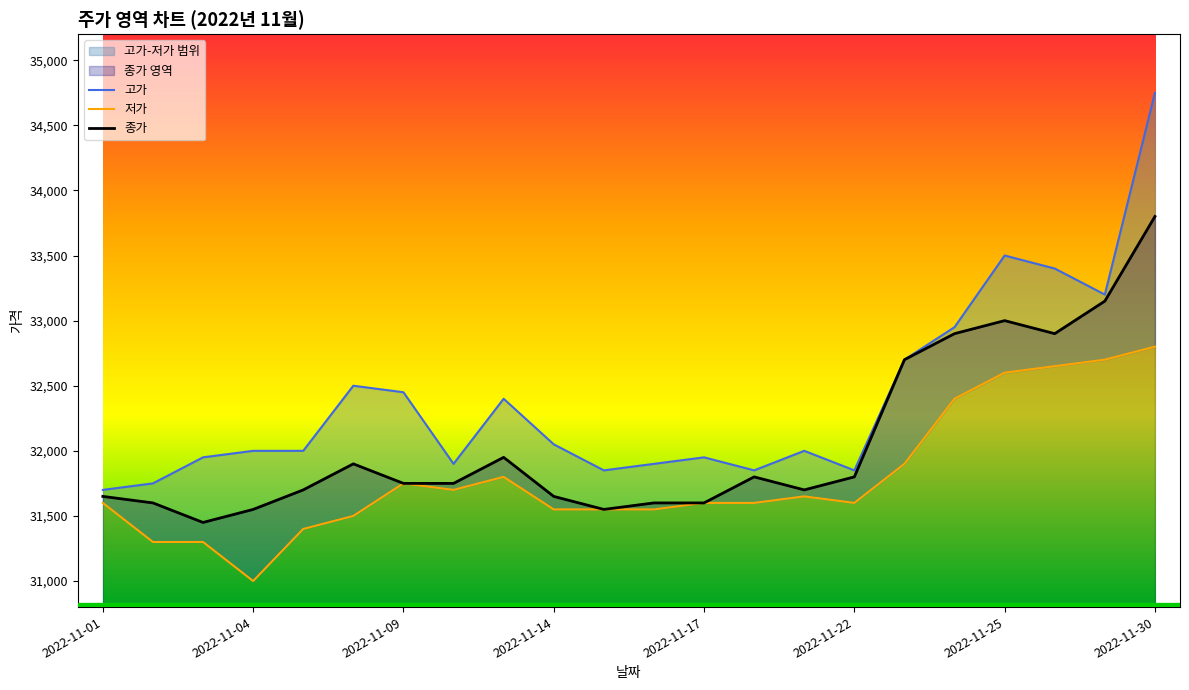

True or false: 저가 and 종가 intersect in this chart.

False